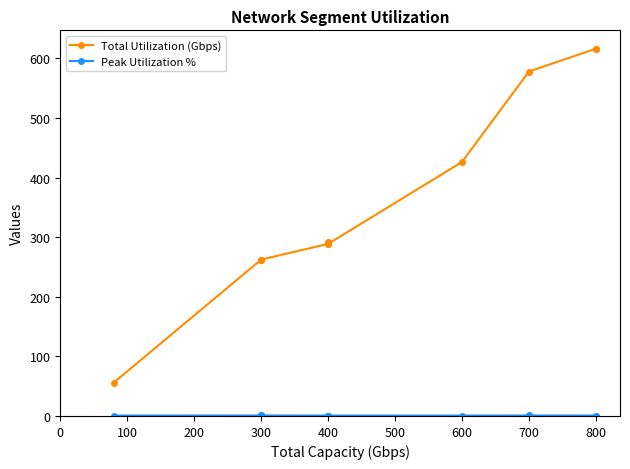

True or false: Peak Utilization % and Total Utilization (Gbps) cross at least once.

False